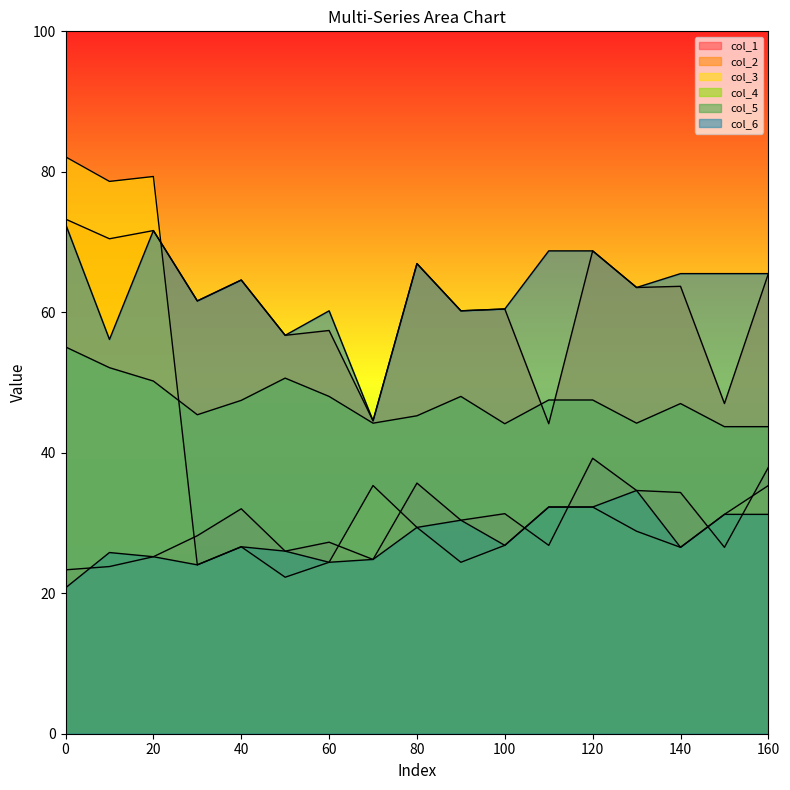

At which label is col_1 closest to 31?

100